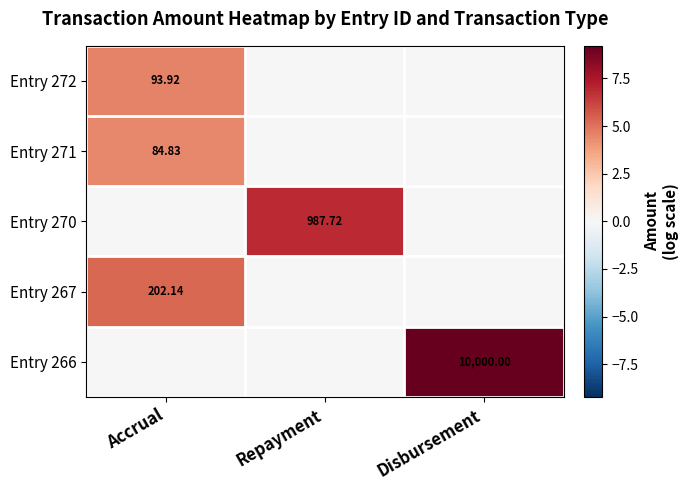

What is the difference between the highest and lowest values at Disbursement?

9.2